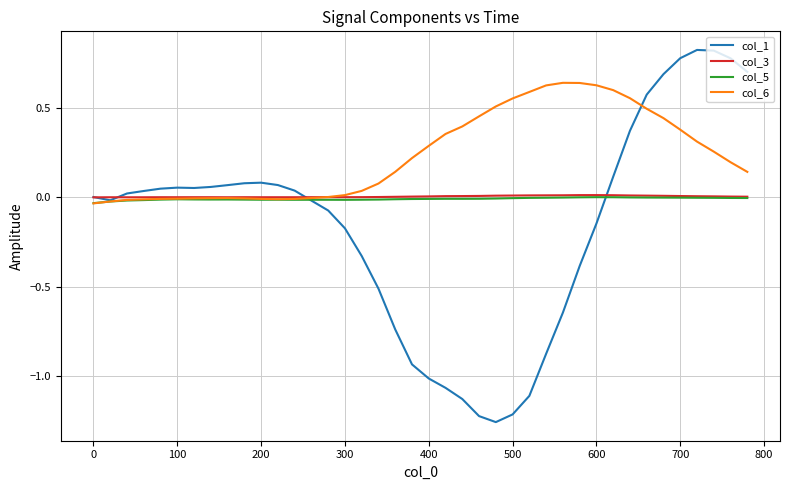

Is this an area chart (filled region under the line)?

No